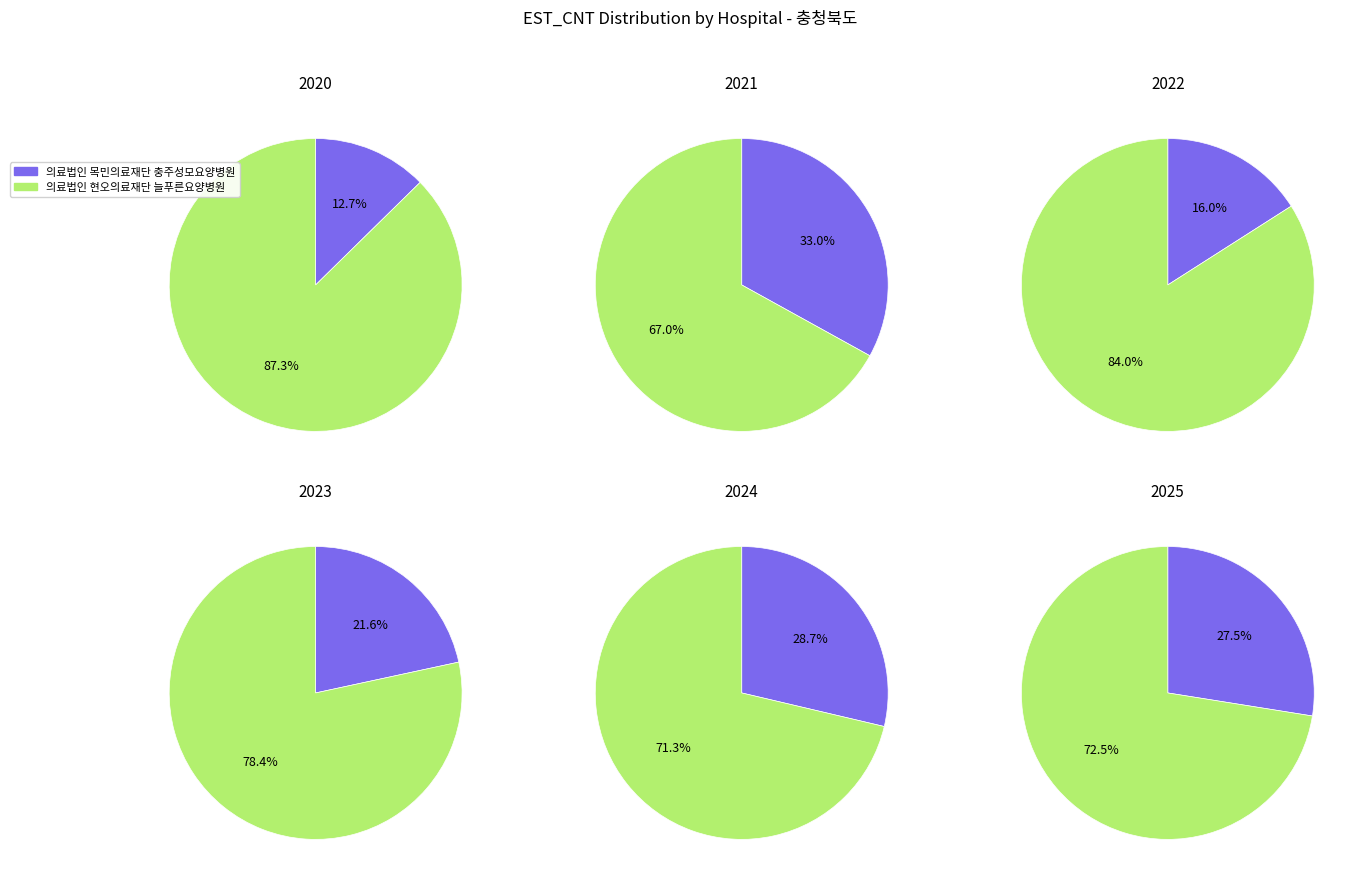

How many segments does this pie chart have?

2